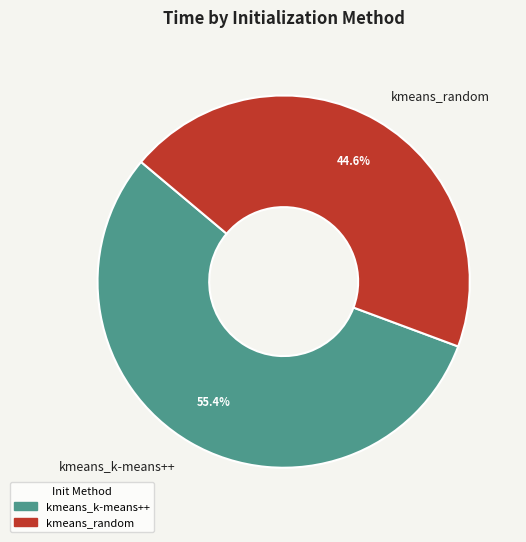

What portion of the pie excludes kmeans_k-means++?

44.6%